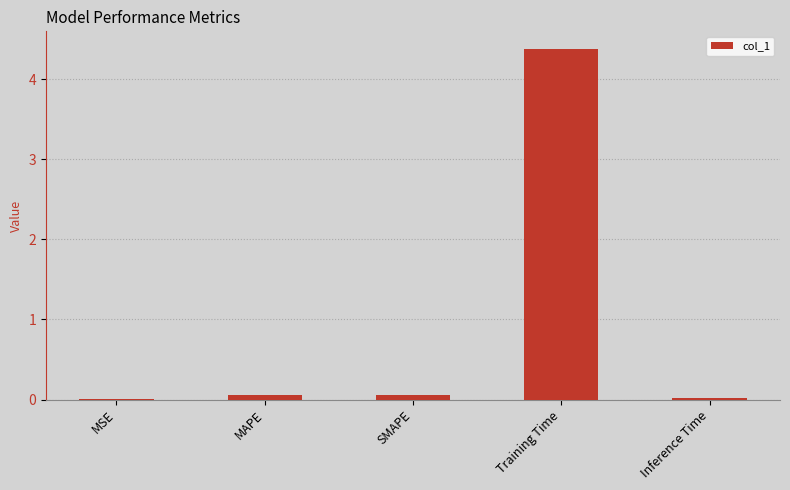

Does the chart contain stacked bars?

No